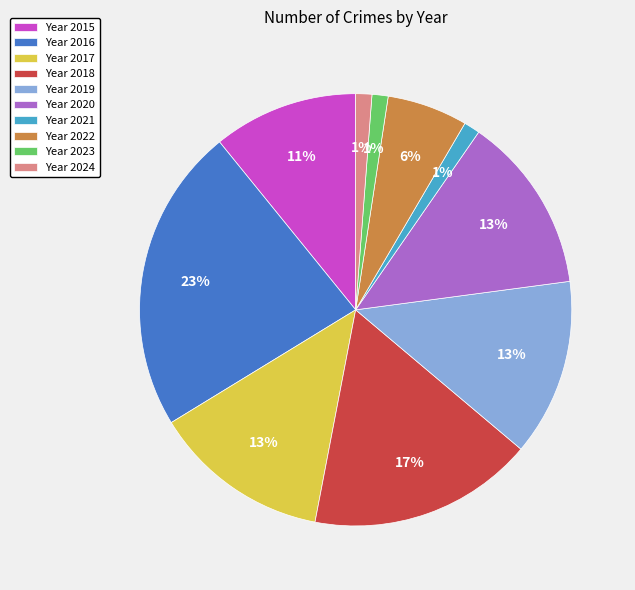

How many slices are in this pie chart?

10